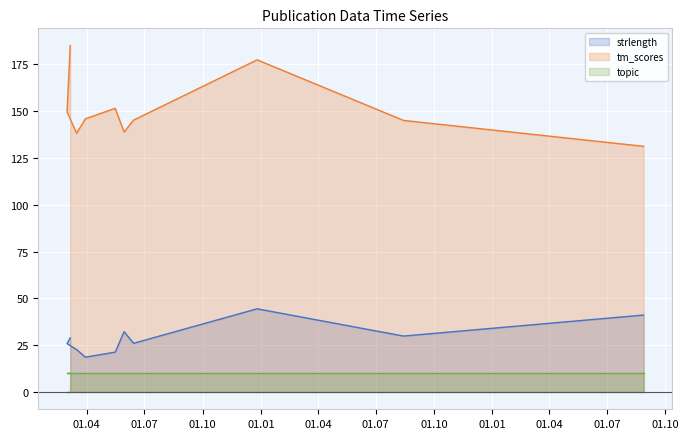

At which category does tm_scores reach its first local valley?

2020-03-16